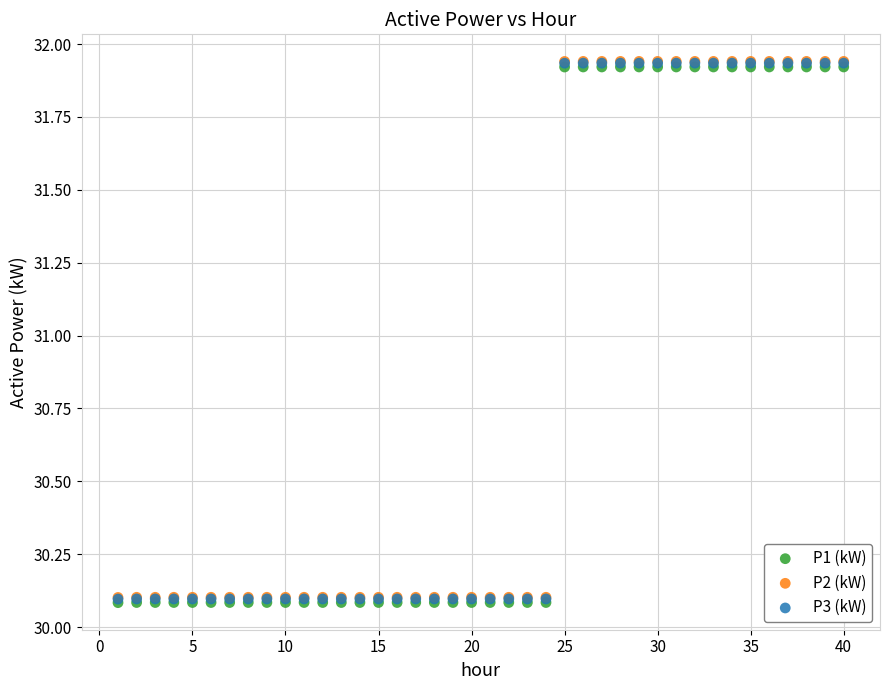

What are all the series names shown in the legend?

P1 (kW), P2 (kW), P3 (kW)